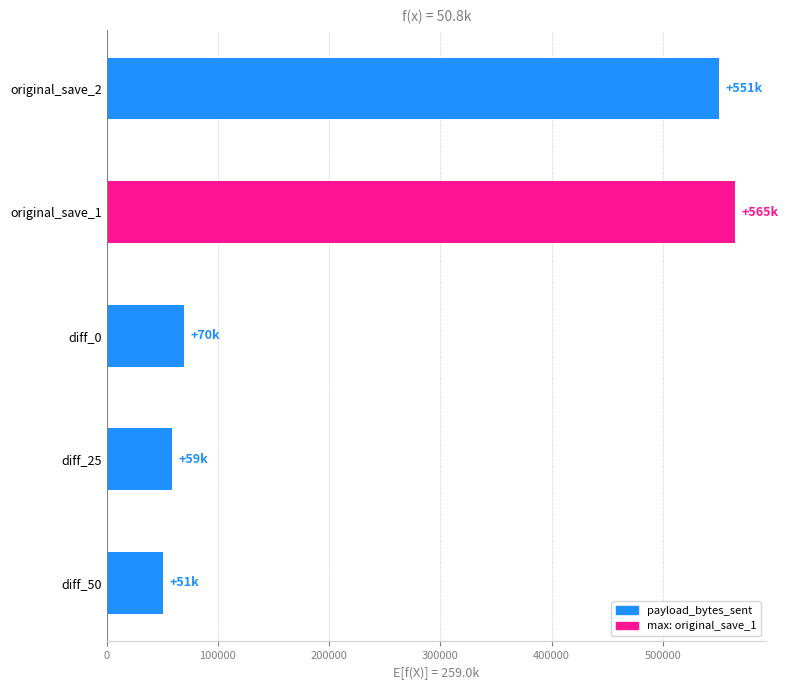

Does the chart contain any negative values?

No